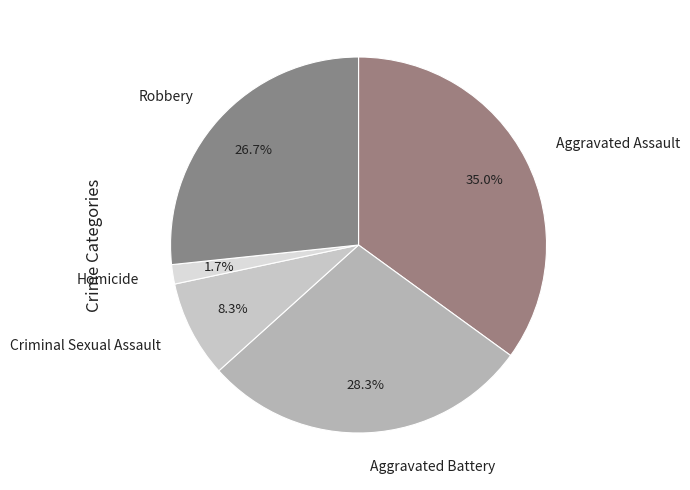

Does Aggravated Battery represent more than half of the total?

No